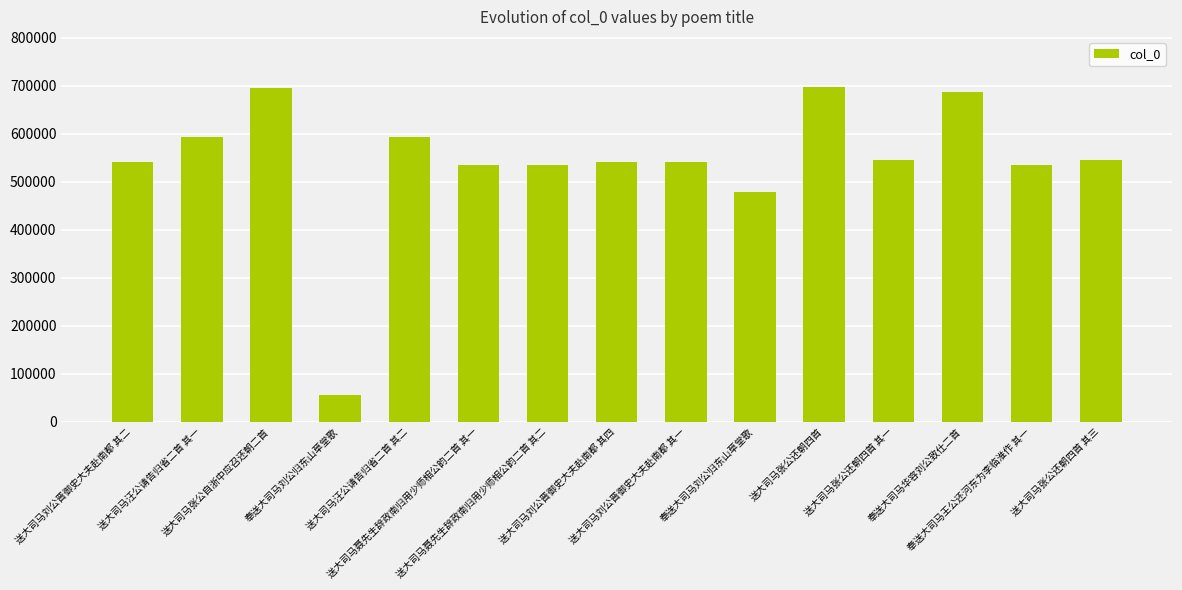

Reading right to left, extract all data points from this chart.

545349	533899	686764	545347	697213	477670	541198	541201	535052	535051	593489	56425	695775	593488	541199